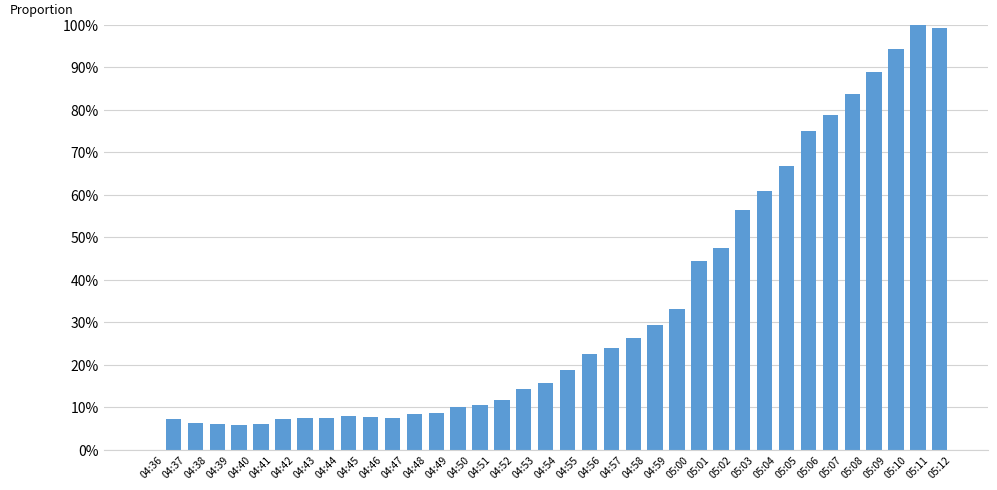

Reading left to right, what are all the values shown in this chart?

0.0	0.1	0.1	0.1	0.1	0.1	0.1	0.1	0.1	0.1	0.1	0.1	0.1	0.1	0.1	0.1	0.1	0.1	0.2	0.2	0.2	0.2	0.3	0.3	0.3	0.4	0.5	0.6	0.6	0.7	0.8	0.8	0.8	0.9	0.9	1.0	1.0